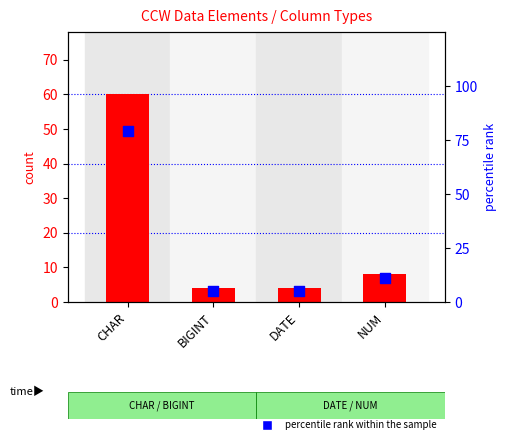

What is the total value across all series at BIGINT?

9